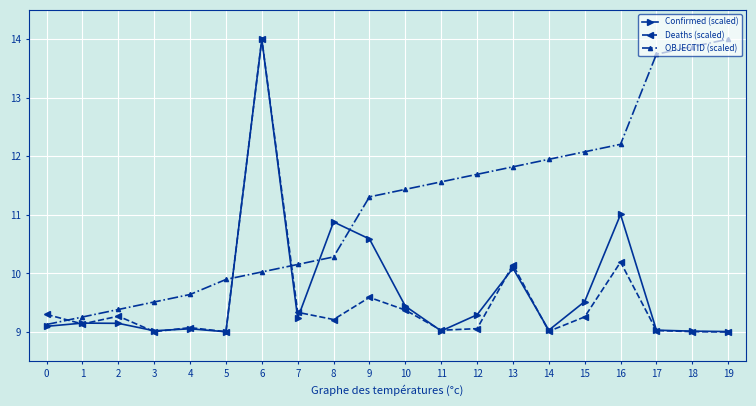

What is the sum of the OBJECTID (scaled) values at 11 and 13?

23.4